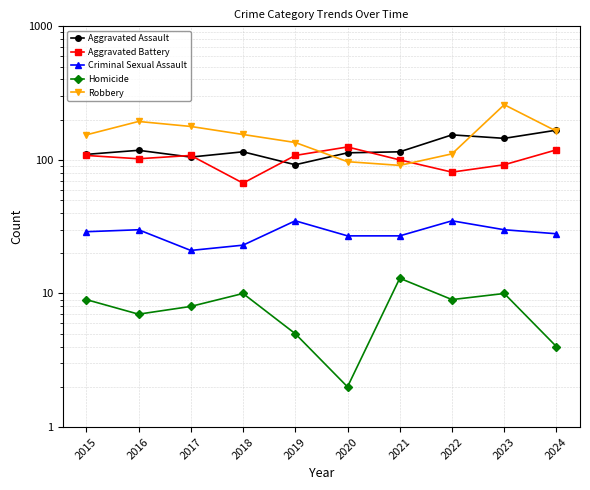

Is this an area chart (filled region under the line)?

No